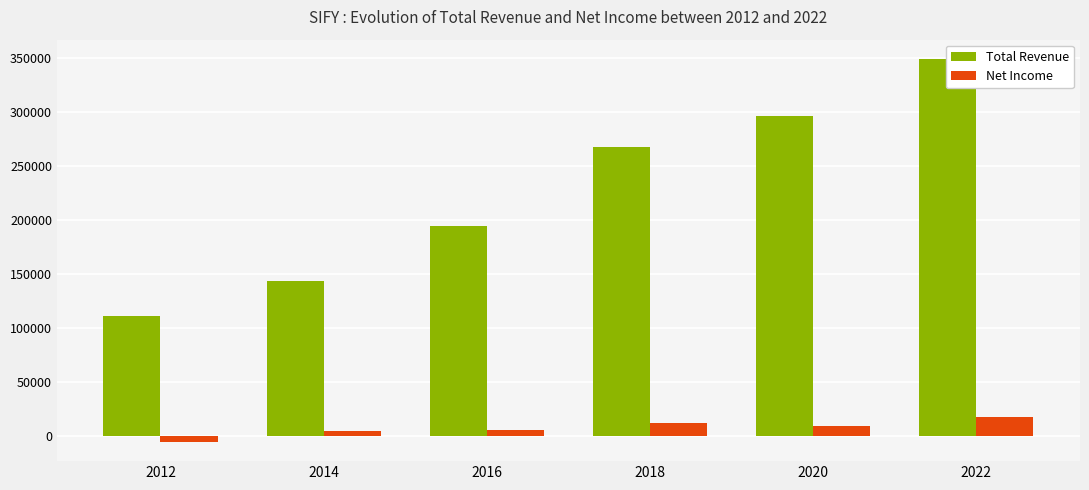

The value of Total Revenue at 2018 is 267300. True or false?

True